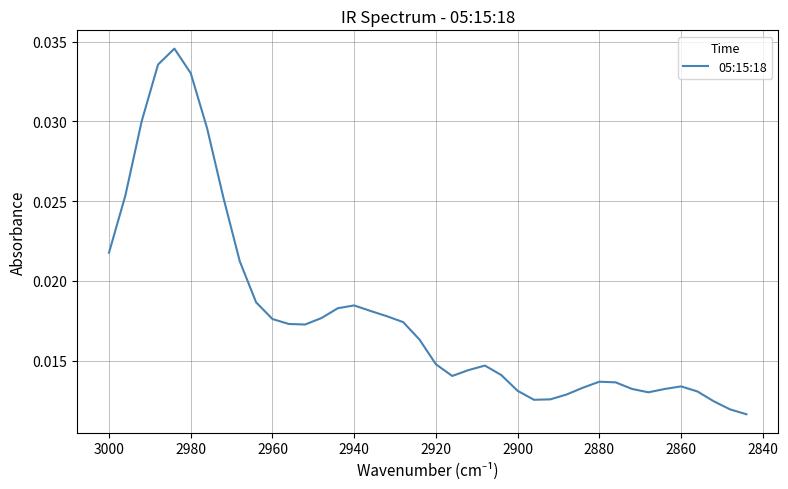

What is the sum of all values?

0.7